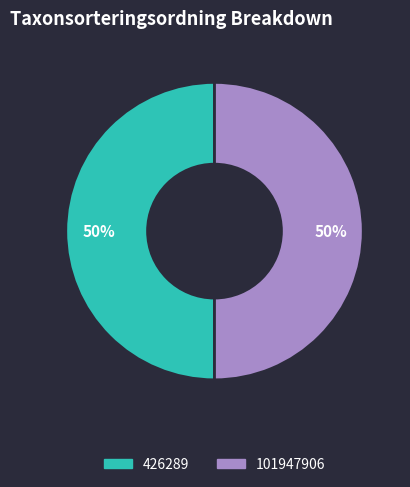

To the nearest percent, what portion does 101947906 represent?

50%